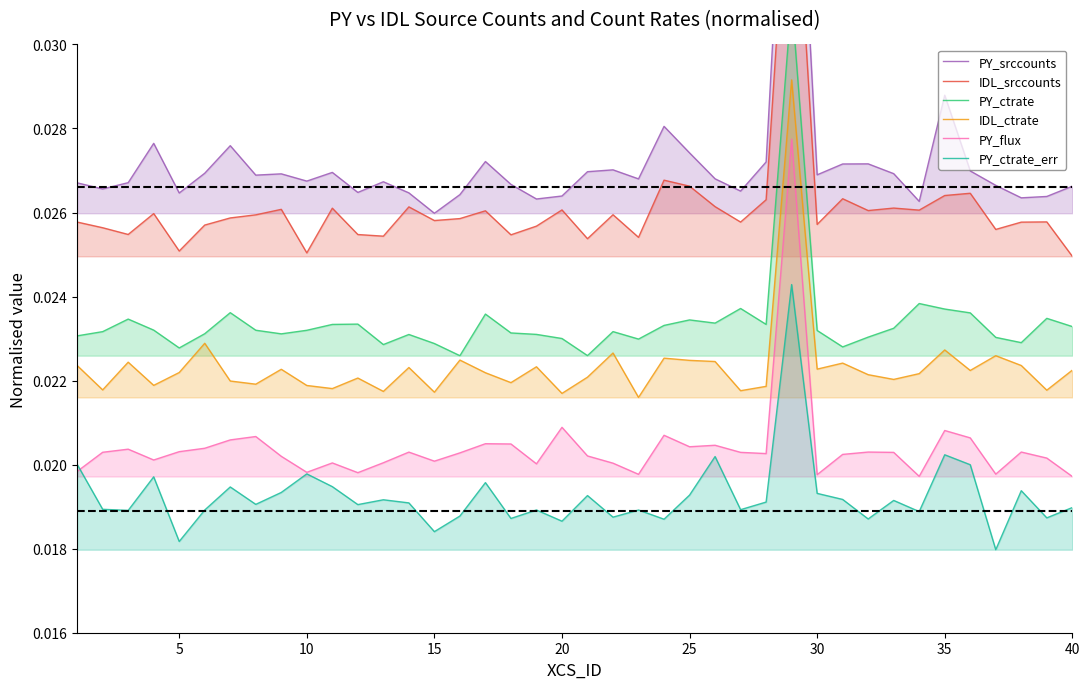

The value of IDL_srccounts at 5 is 0.0. True or false?

True